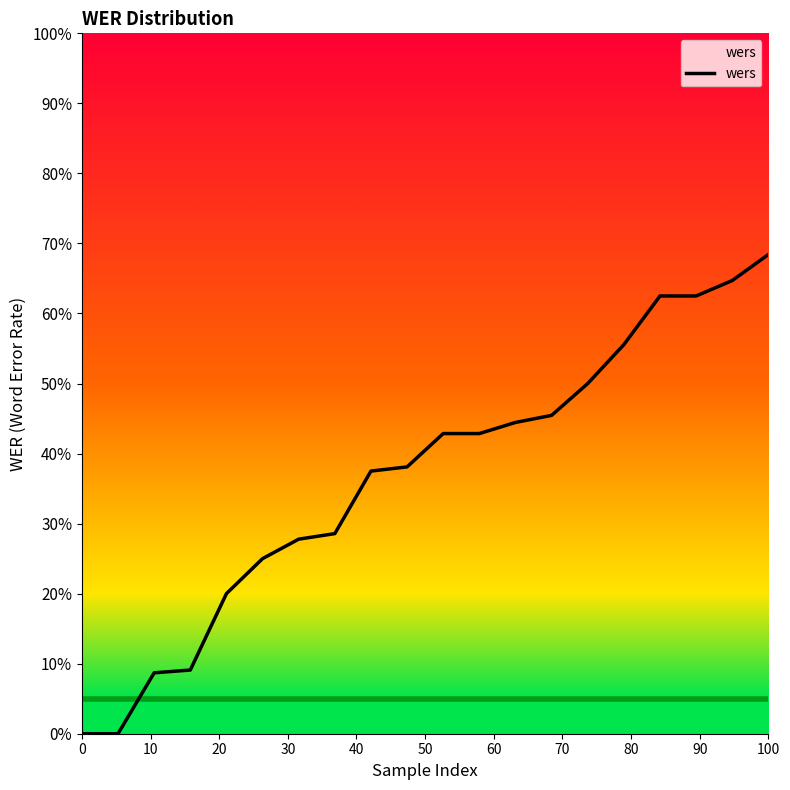

Does the chart display data point markers on the line(s)?

No